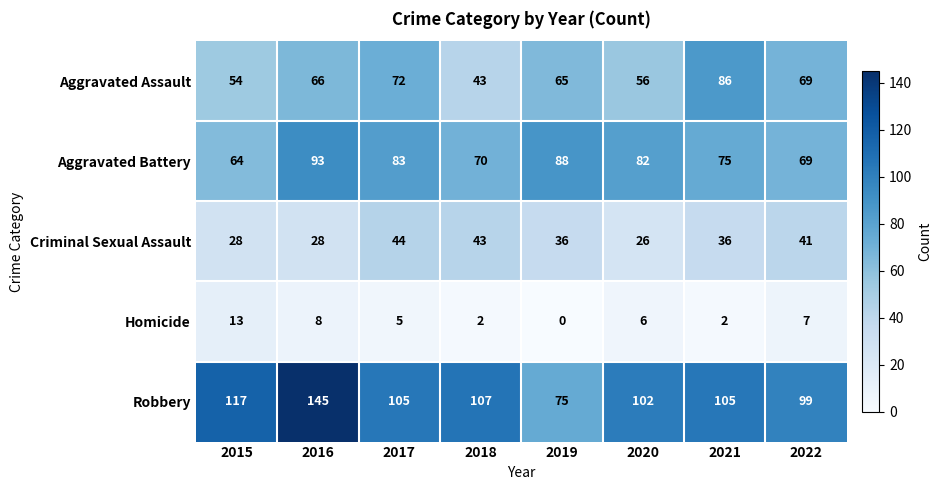

What is the total value across all series at 2019?

264